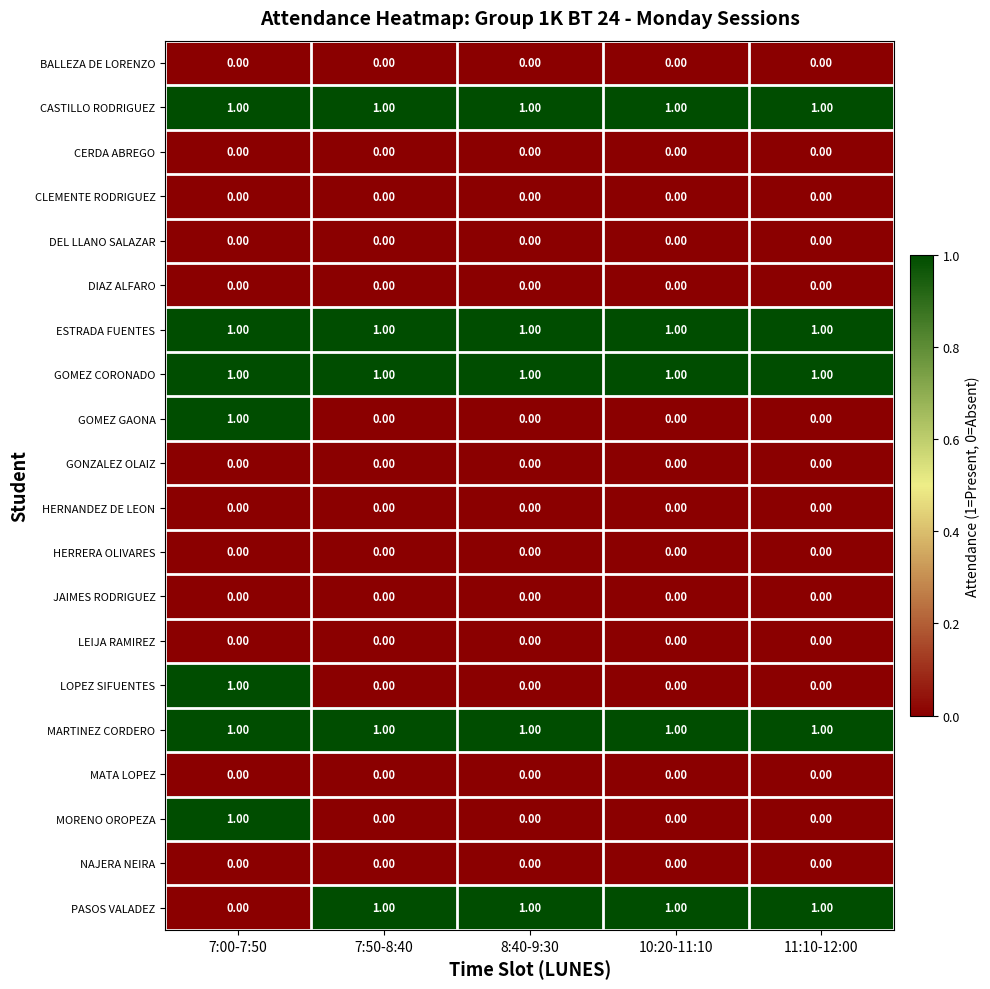

What is the sum of all CASTILLO RODRIGUEZ values?

5